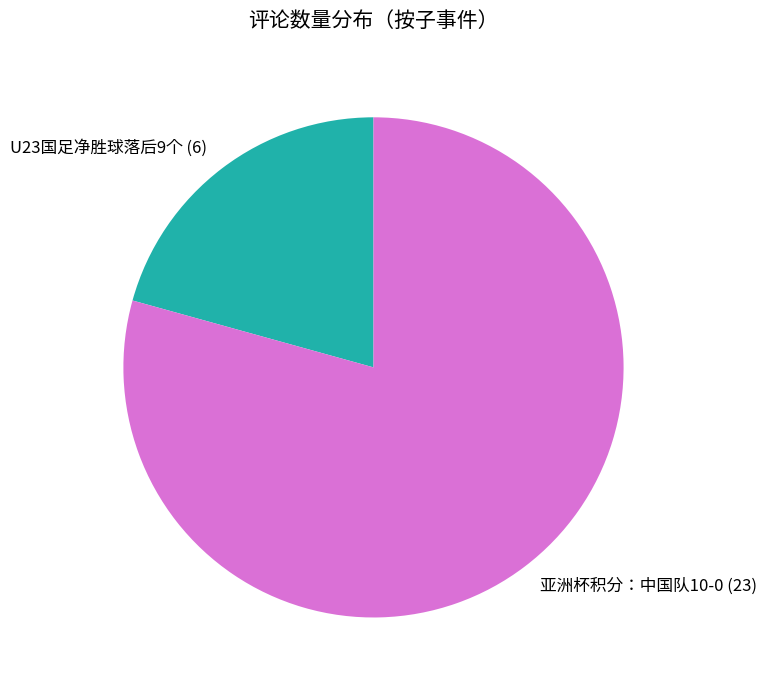

Between U23国足净胜球落后9个 and 亚洲杯积分：中国队10-0, which is larger?

亚洲杯积分：中国队10-0